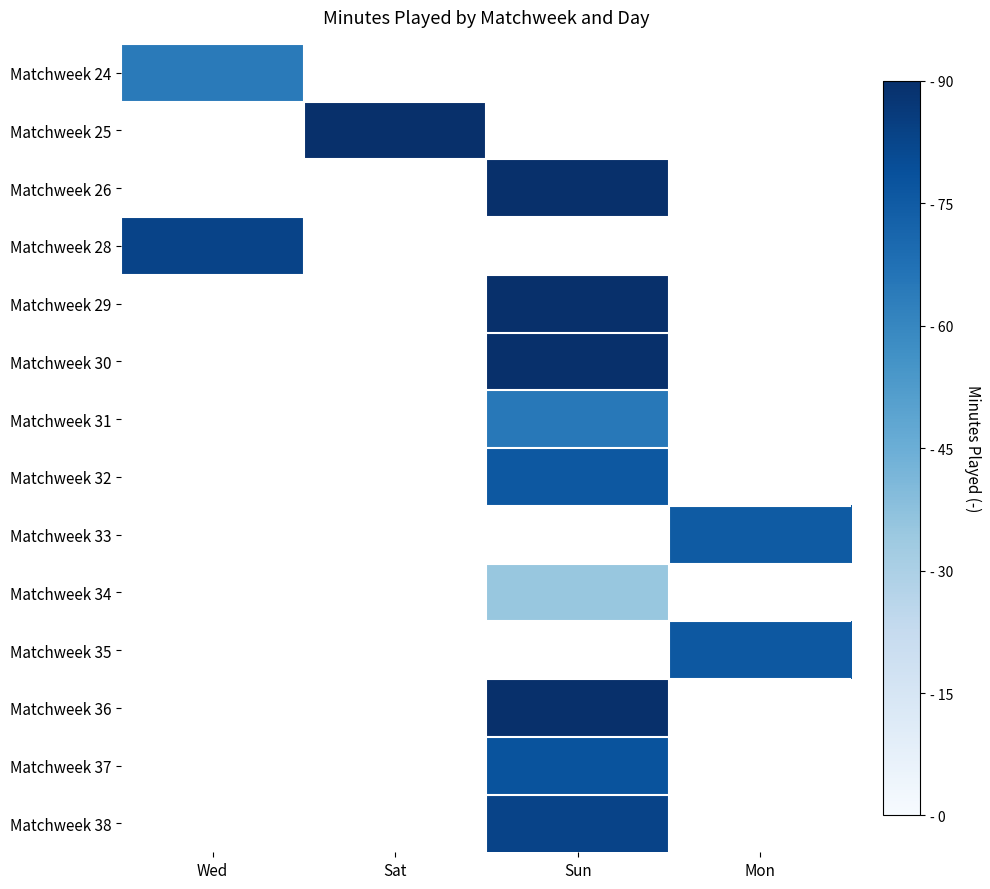

List the series in order of their overall mean, highest first.

Matchweek 24, Matchweek 25, Matchweek 26, Matchweek 28, Matchweek 29, Matchweek 30, Matchweek 31, Matchweek 32, Matchweek 33, Matchweek 34, Matchweek 35, Matchweek 36, Matchweek 37, Matchweek 38